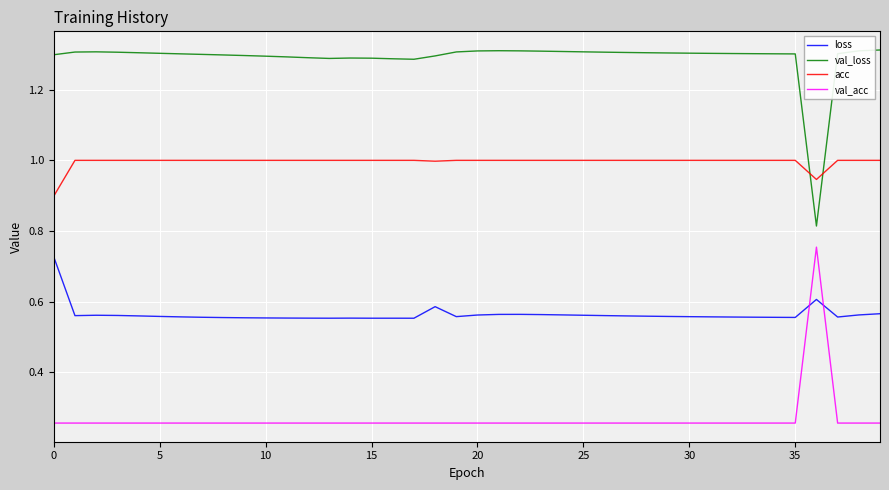

Which series has the largest total across all categories?

val_loss